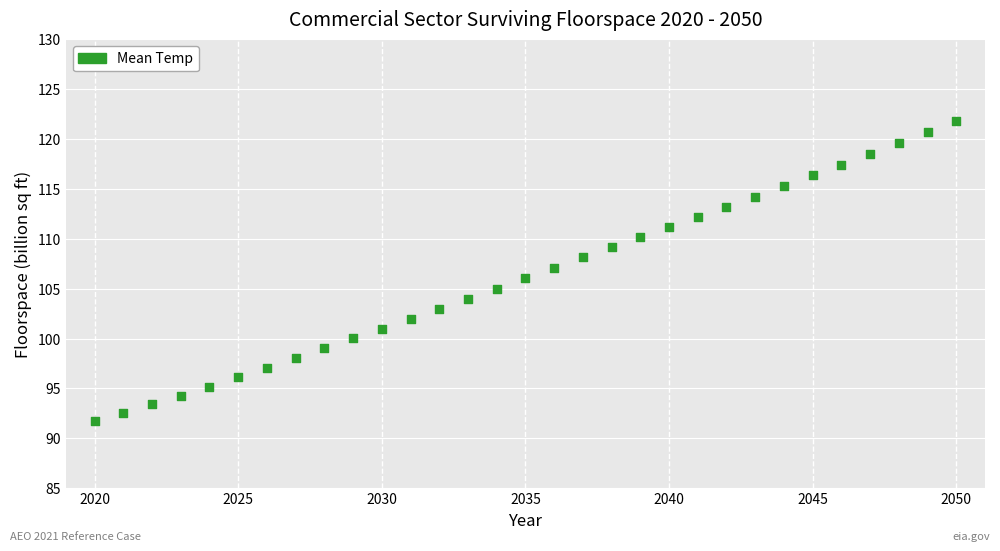

What is the range of Y values (max minus min)?

30.1